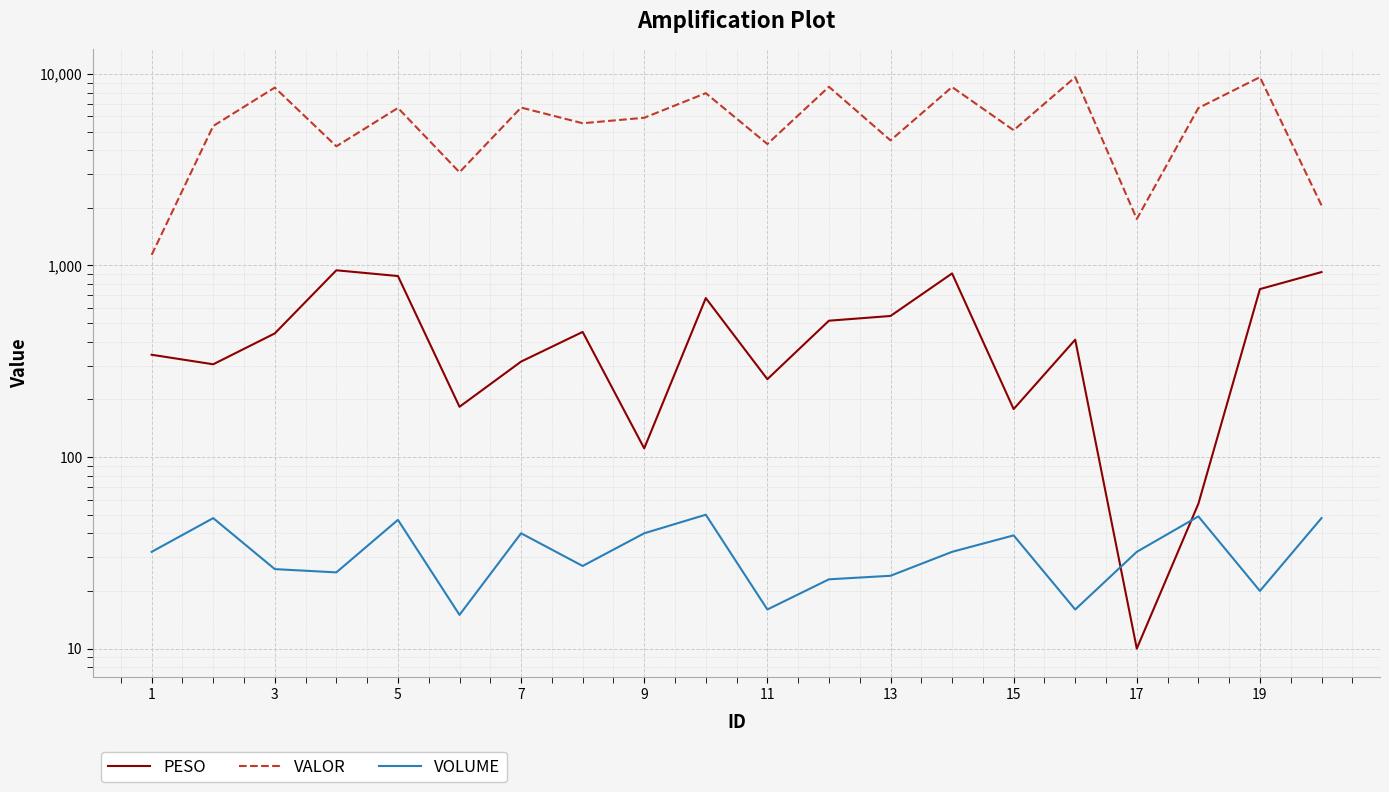

True or false: VOLUME has more than 0 points higher than both neighbors.

True